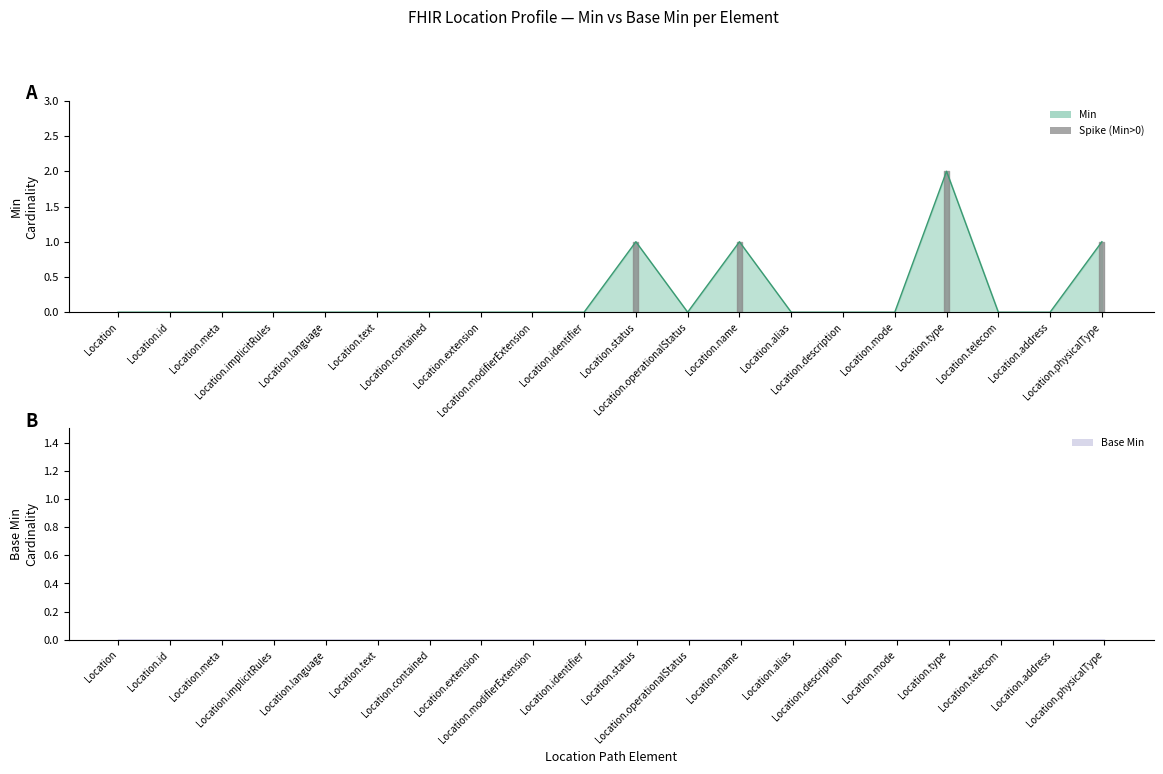

The value at Location is 0. True or false?

True